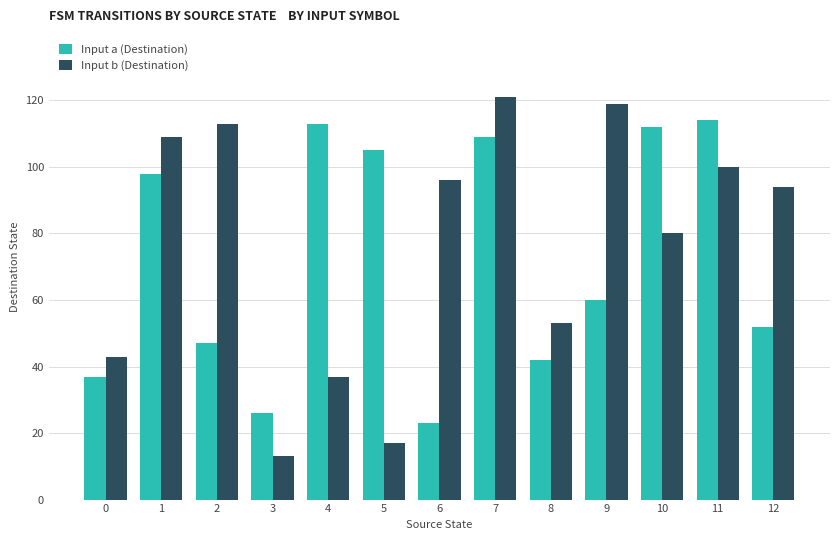

At which category does the chart reach its minimum across all series?

3